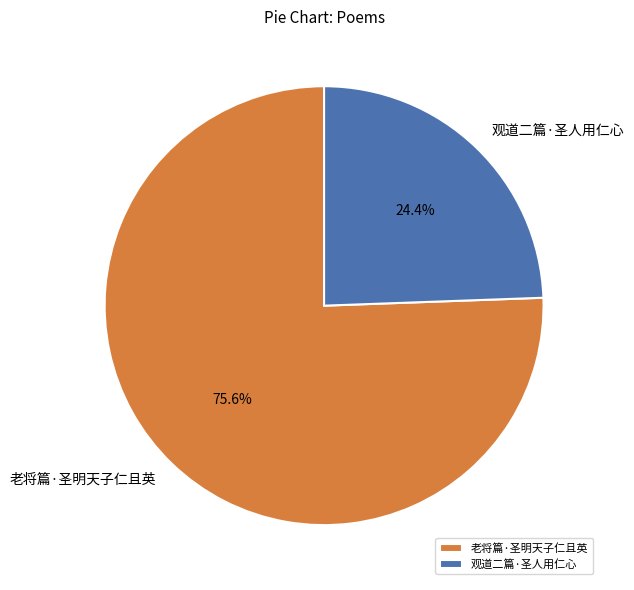

What is the smallest slice in the pie chart?

观道二篇·圣人用仁心